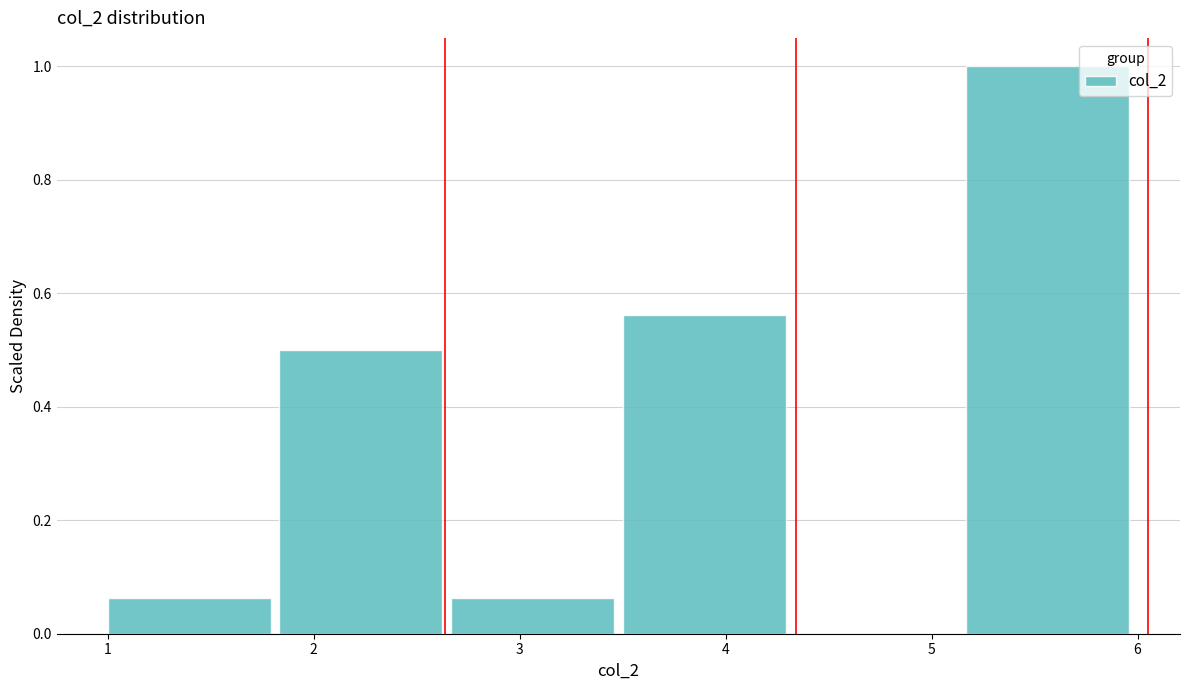

Reading left to right, transcribe this chart: for each bar, give the range it covers on the x-axis and its height. Neither the bar edges nor the heights are printed on the chart, so give them approximately, as read against the axes.

1.0 to 1.8: 0.06
1.8 to 2.7: 0.50
2.7 to 3.5: 0.06
3.5 to 4.3: 0.56
4.3 to 5.2: 0
5.2 to 6.0: 1.00